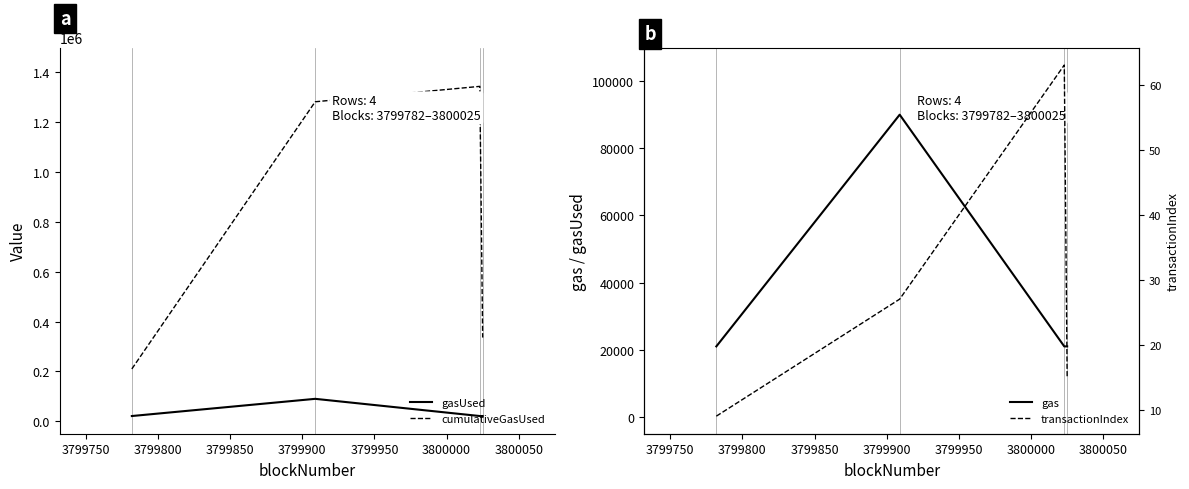

True or false: gas has more than 1 points higher than both neighbors.

False